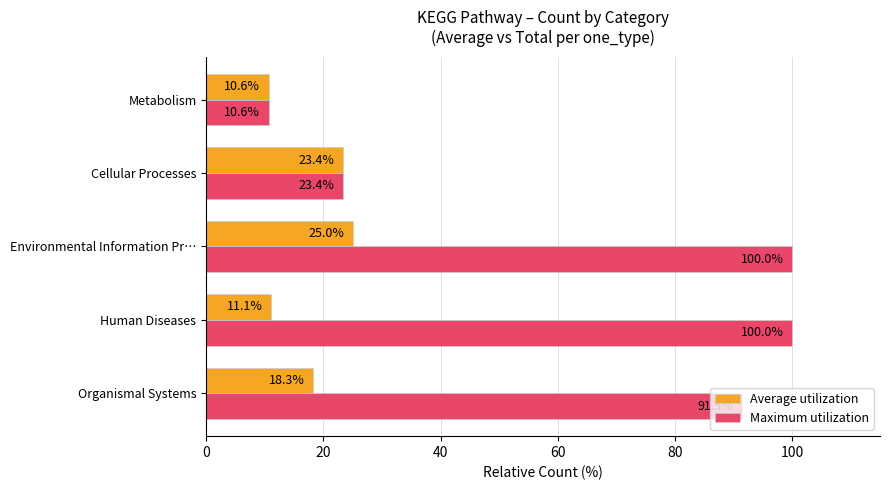

What is the difference between the maximum and second lowest values in the Average utilization series?

13.9